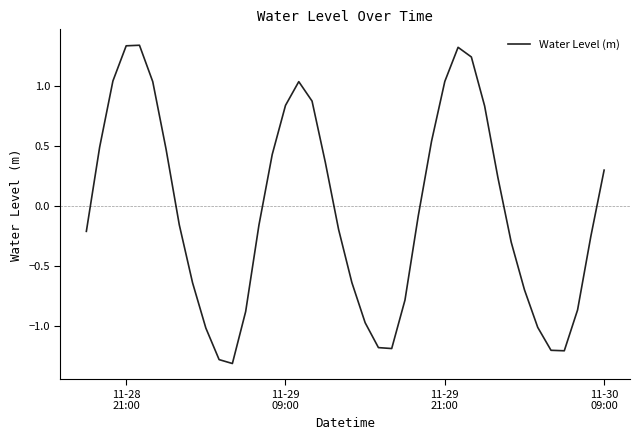

What is the difference between the maximum and minimum values?

2.6